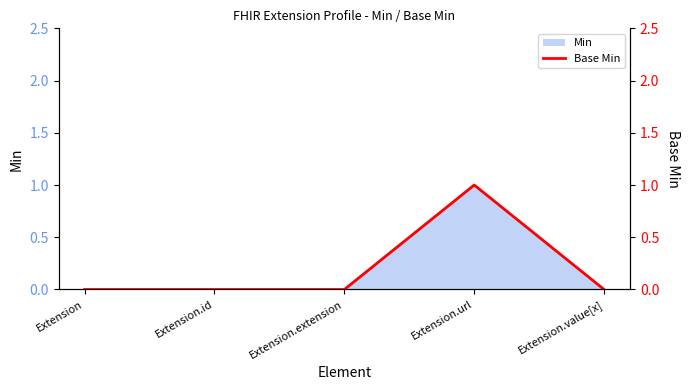

What is the greatest value displayed?

1